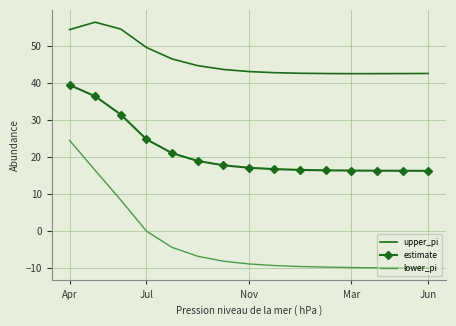

True or false: lower_pi and upper_pi intersect in this chart.

False